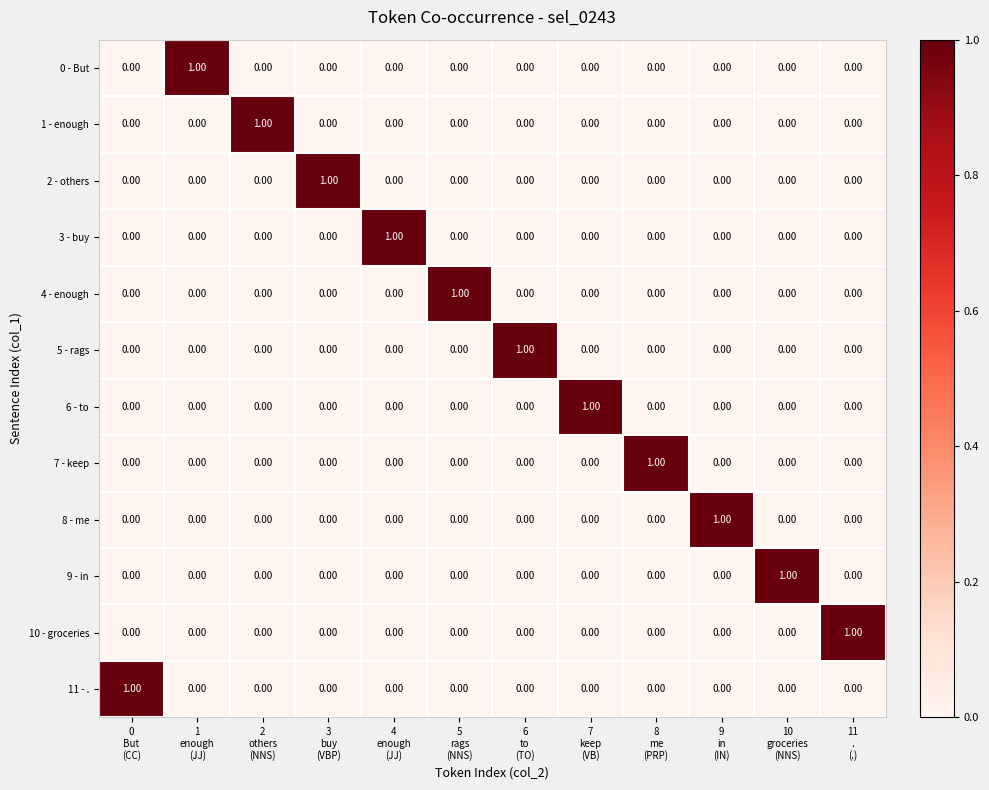

At how many categories does at least one series exceed 0?

12